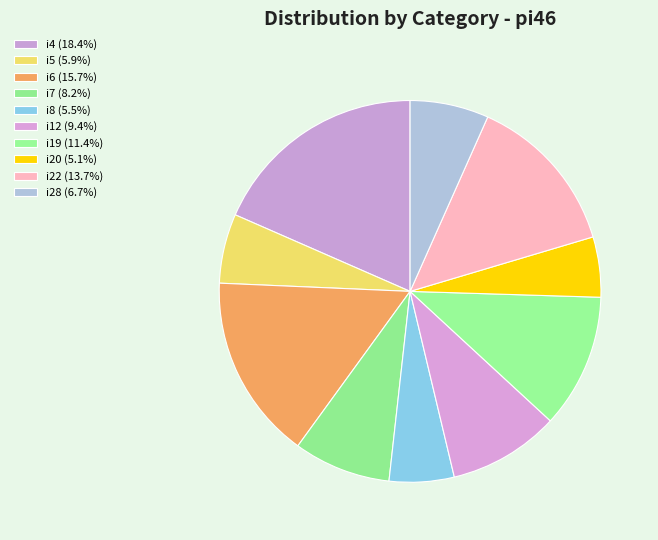

Do i20 and i28 together represent more than half of the pie?

No